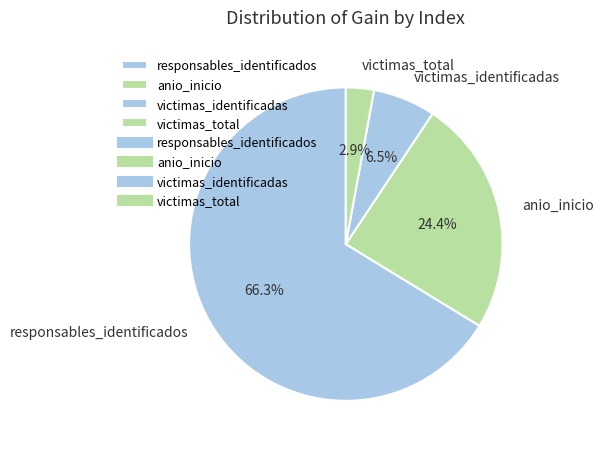

To the nearest percent, what is the average slice percentage?

25%